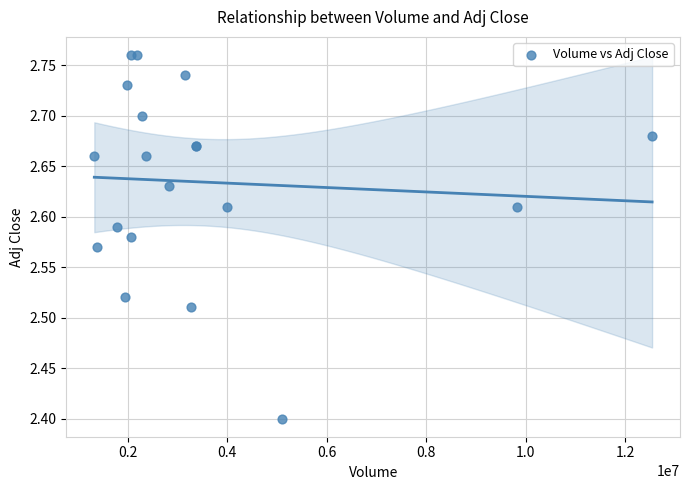

What Y value in the scatter plot is closest to 2?

2.4